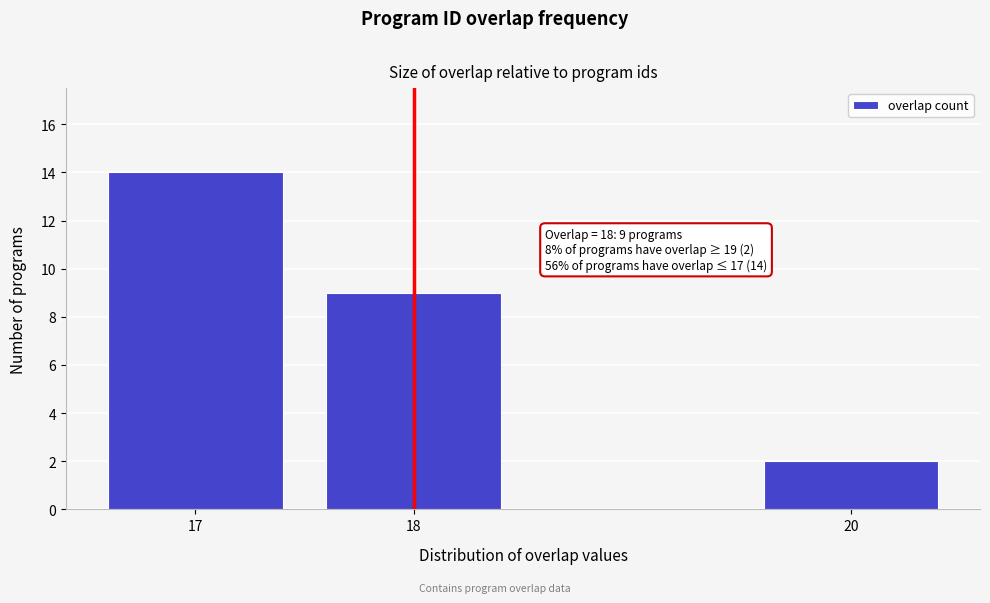

Reading left to right, transcribe all the data shown in this chart.

17=14	18=9	20=2